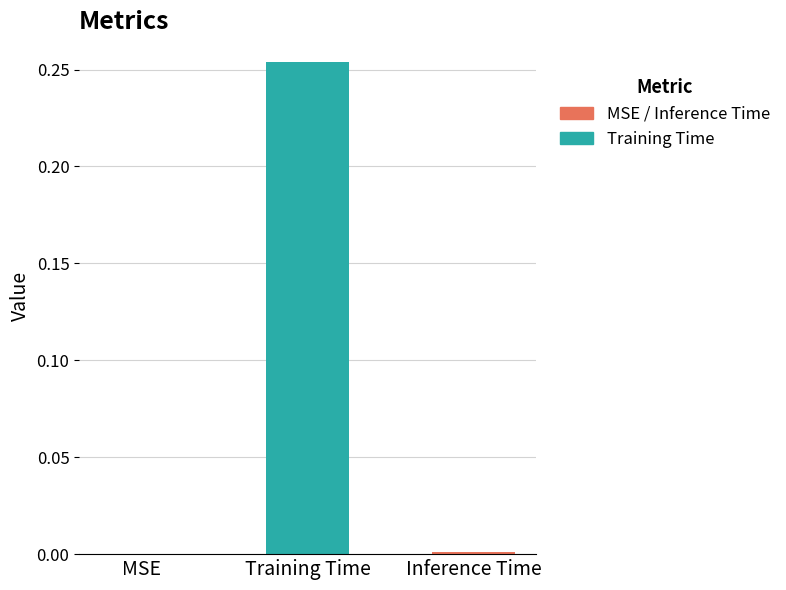

Is it true that the value at Training Time is 0.3?

True